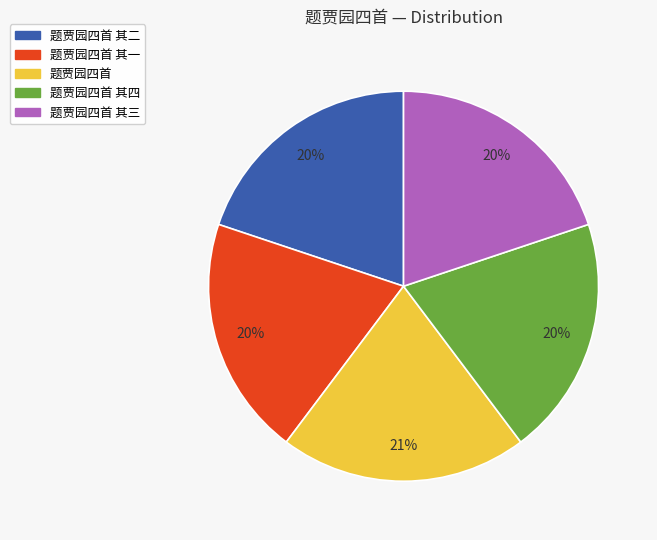

Is there a majority slice in this chart?

No